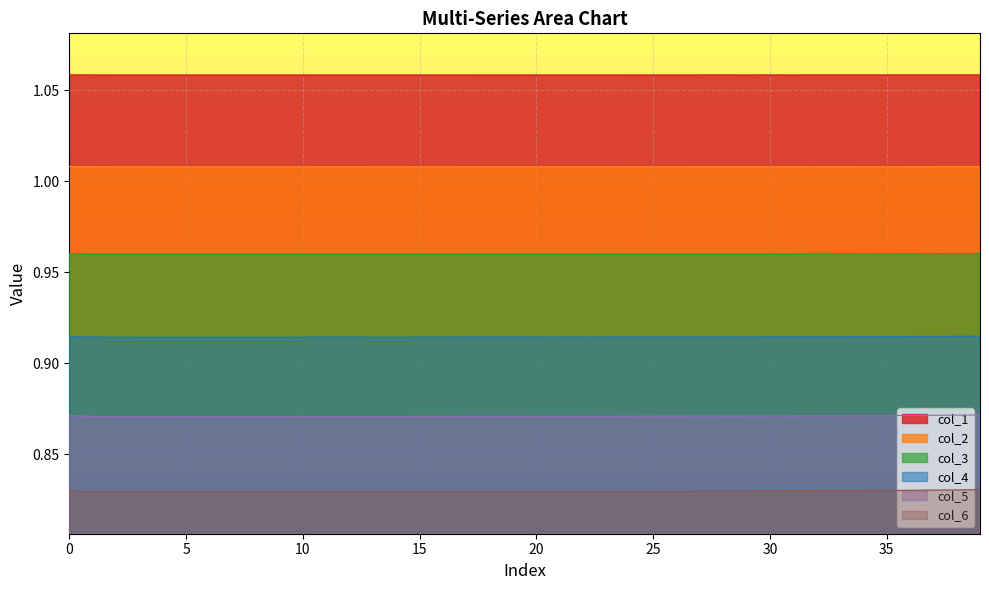

What are all the series names shown in the legend?

col_1, col_2, col_3, col_4, col_5, col_6